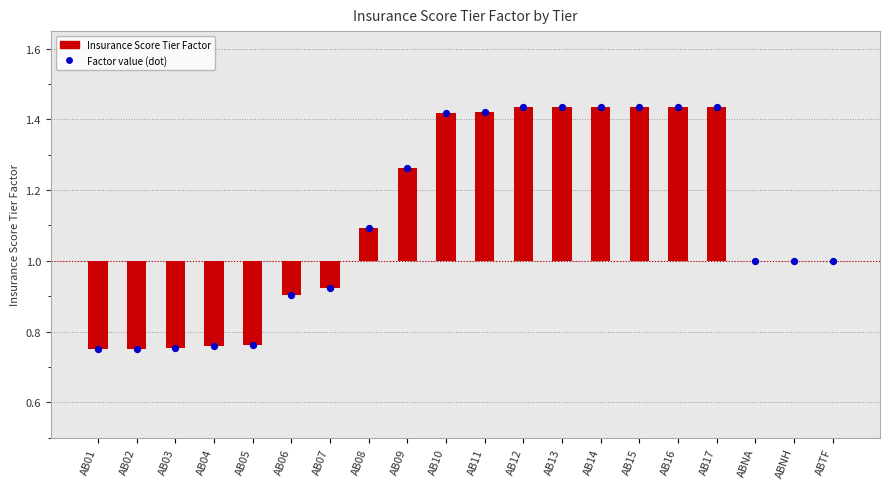

At how many categories does at least one series exceed 0?

20